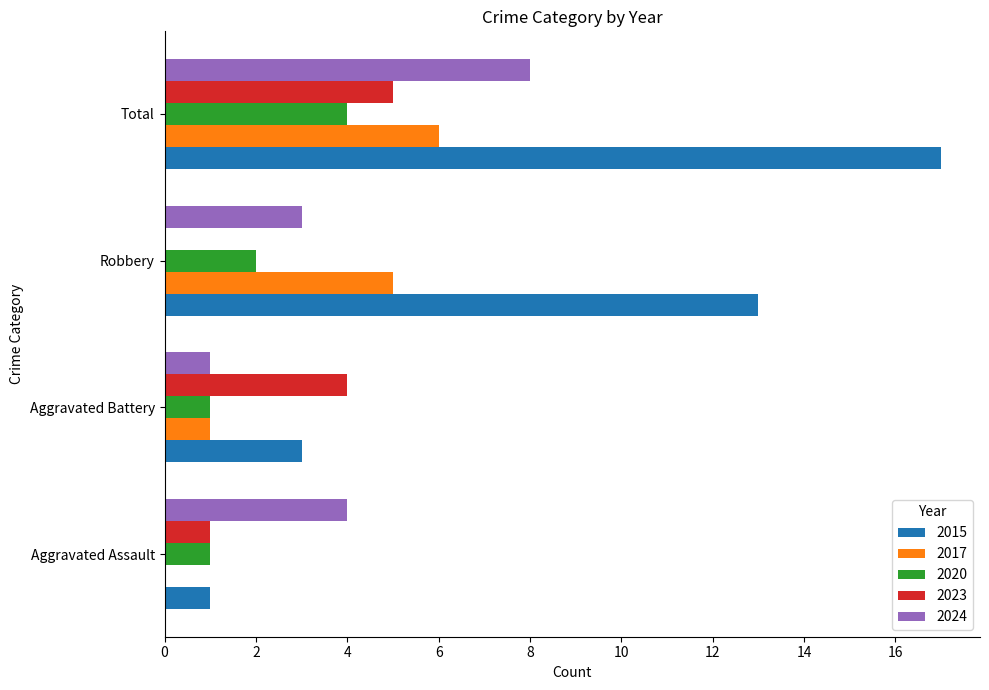

What is the sum of all 2024 values?

16